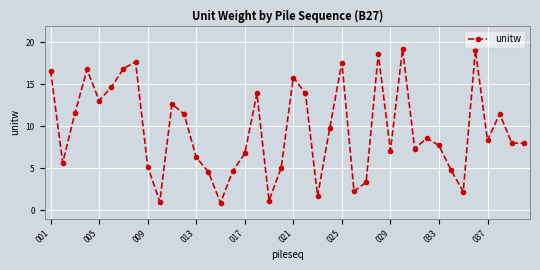

What is the difference between the second highest and minimum values?

18.2